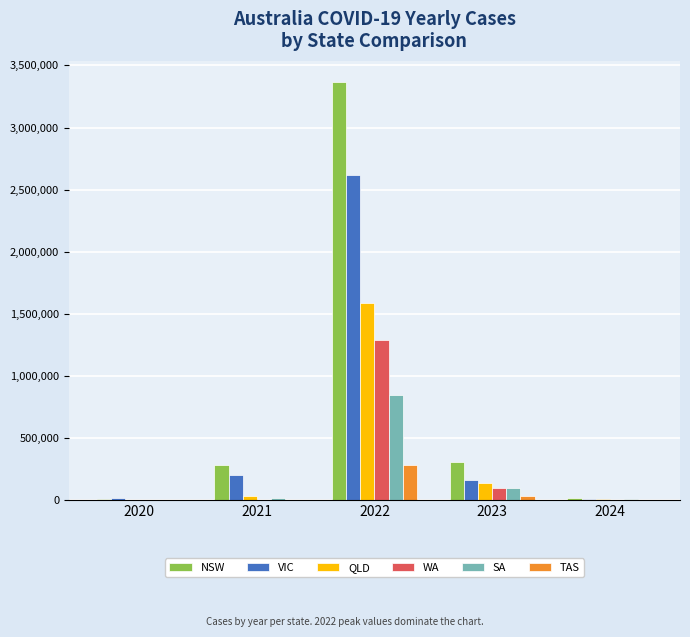

What is the total value across all series at 2021?

531866